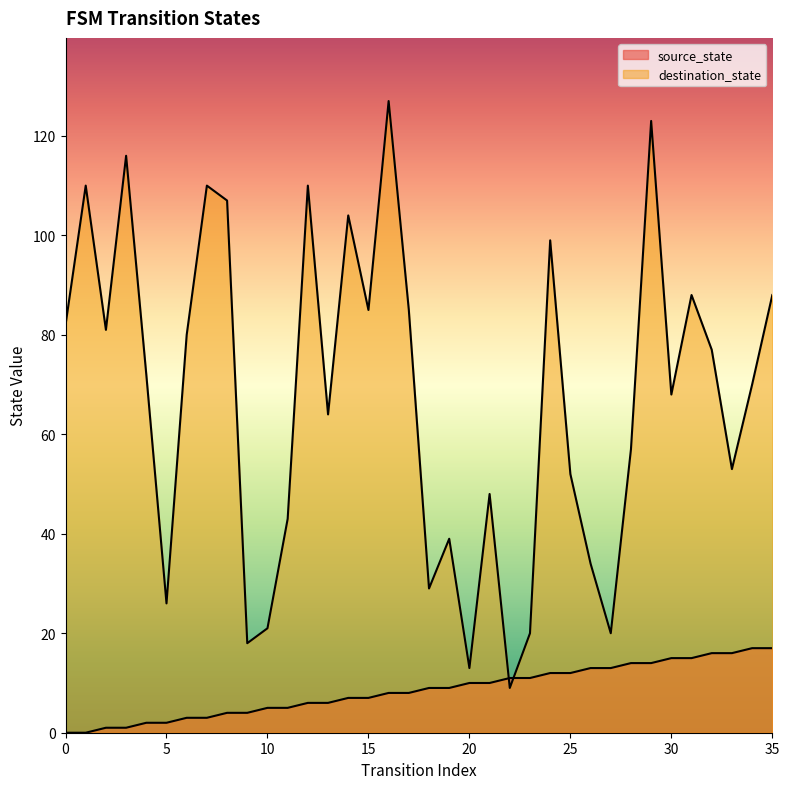

Reading left to right, list all the values displayed in this chart.

source_state: 0=0	1=0	2=1	3=1	4=2	5=2	6=3	7=3	8=4	9=4	10=5	11=5	12=6	13=6	14=7	15=7	16=8	17=8	18=9	19=9	20=10	21=10	22=11	23=11	24=12	25=12	26=13	27=13	28=14	29=14	30=15	31=15	32=16	33=16	34=17	35=17
destination_state: 0=82	1=110	2=81	3=116	4=72	5=26	6=80	7=110	8=107	9=18	10=21	11=43	12=110	13=64	14=104	15=85	16=127	17=85	18=29	19=39	20=13	21=48	22=9	23=20	24=99	25=52	26=34	27=20	28=57	29=123	30=68	31=88	32=77	33=53	34=70	35=88